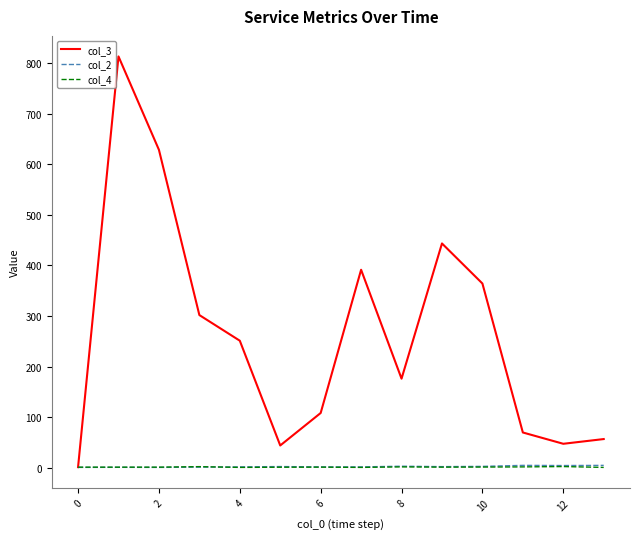

What is the maximum value shown in the chart?

813.0